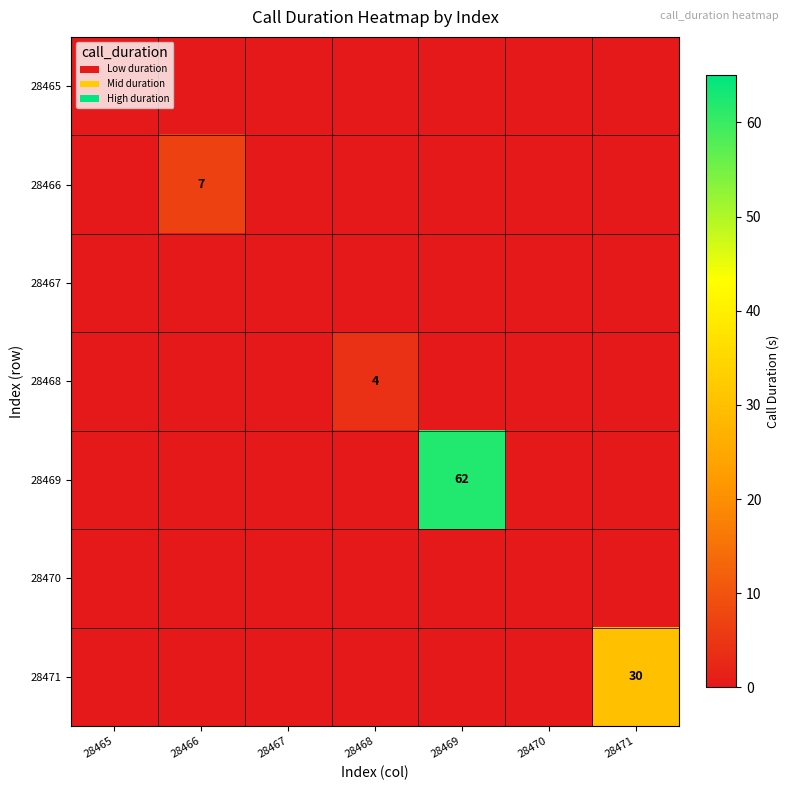

The 28469 series shows 92 at 28469. True or false?

False